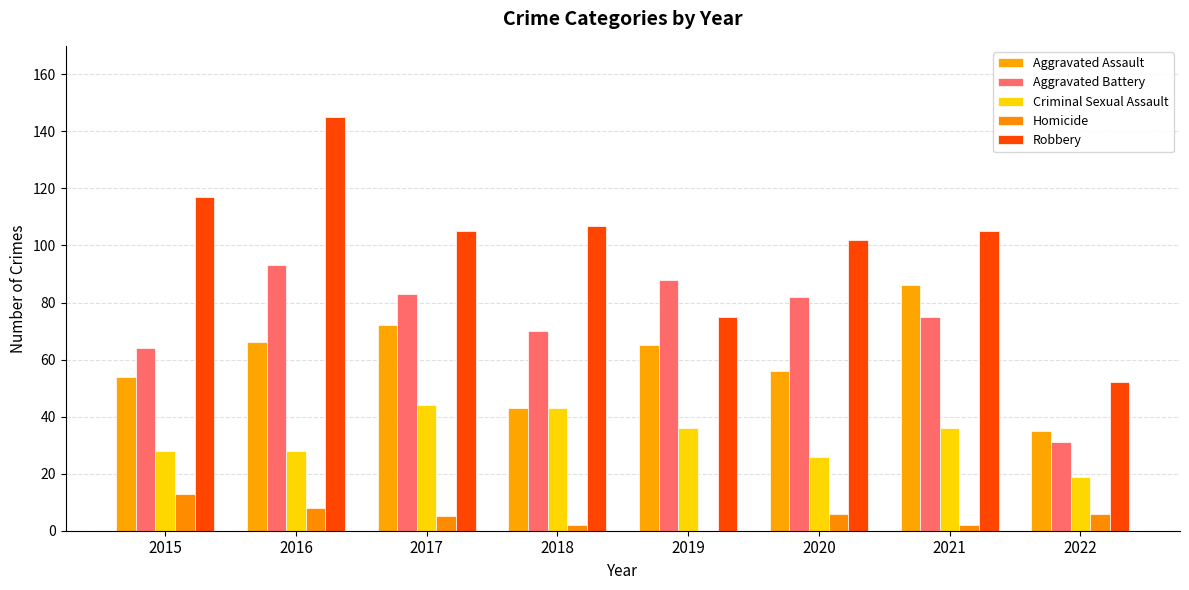

Rank the series by their maximum value, from lowest to highest.

Homicide, Criminal Sexual Assault, Aggravated Assault, Aggravated Battery, Robbery